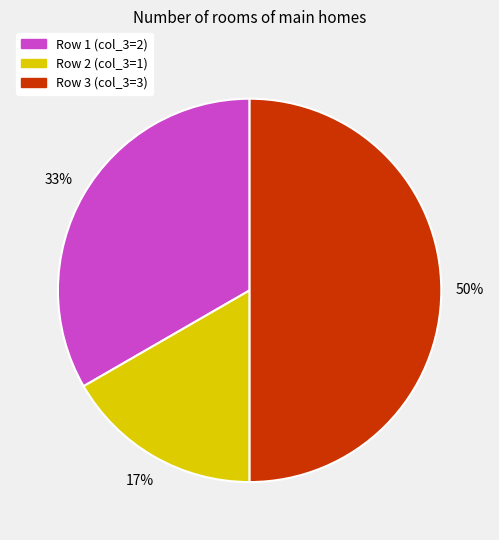

Is Row 1 (col_3=2) the majority of the pie?

No